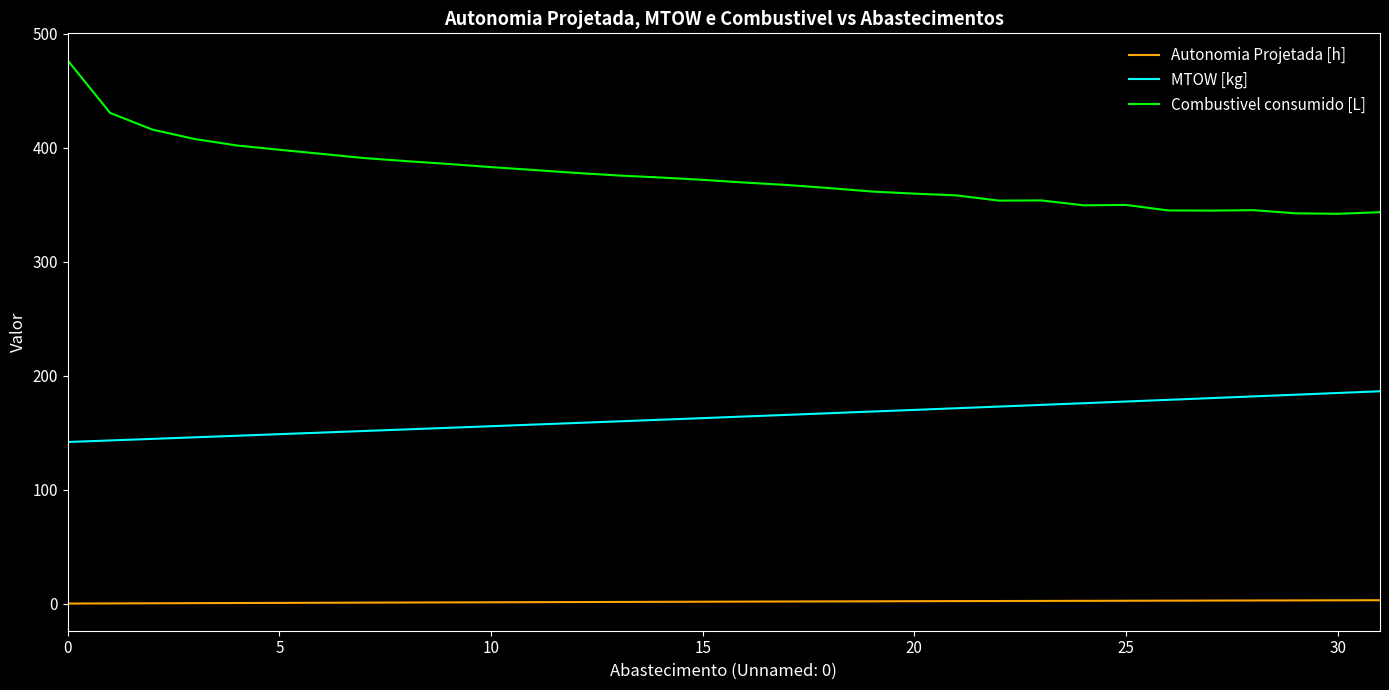

Rank the series by their maximum value, from lowest to highest.

Autonomia Projetada [h], MTOW [kg], Combustivel consumido [L]